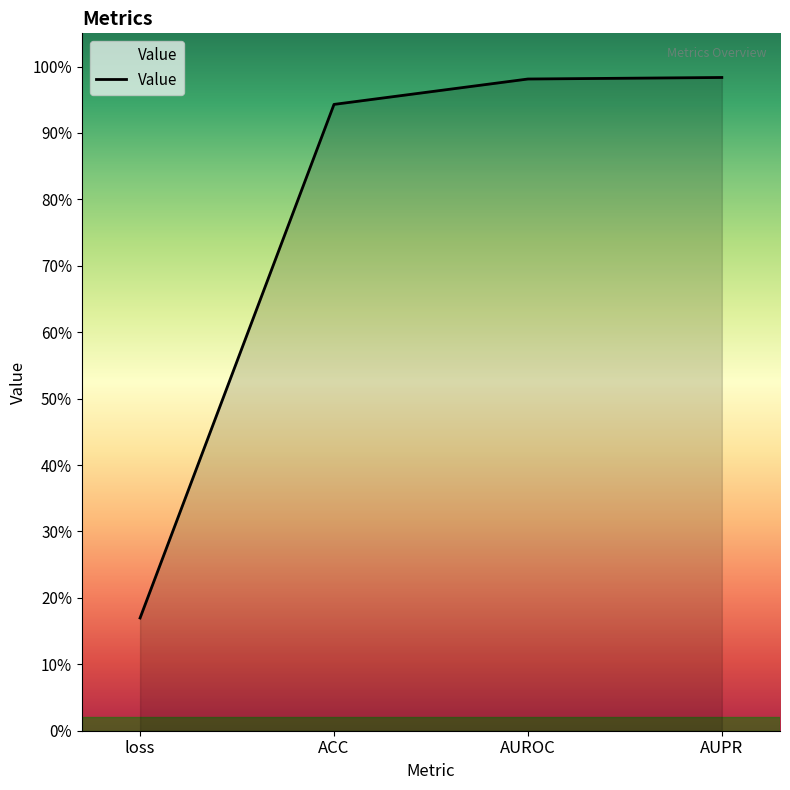

Reading left to right, what are all the values shown in this chart?

0.2	0.9	1.0	1.0